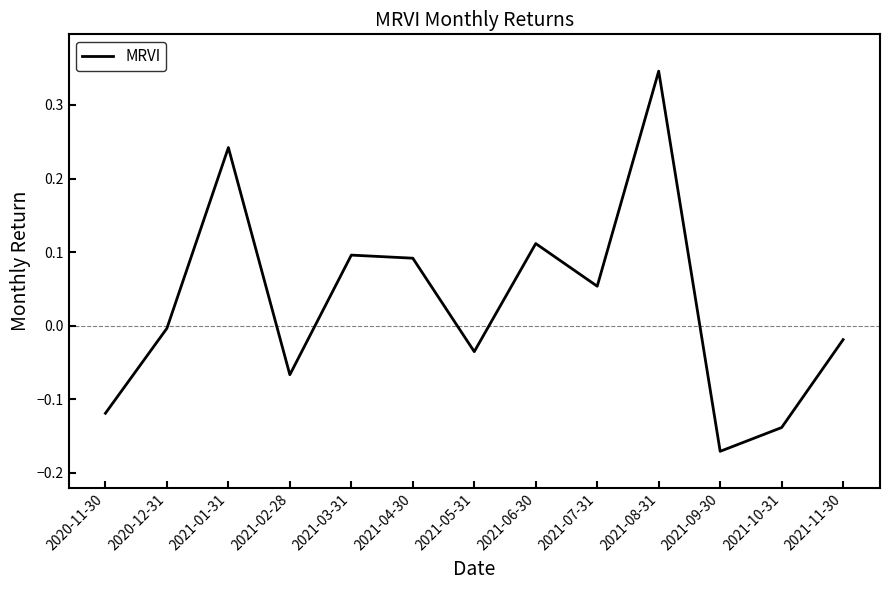

What is the difference between the values at 2021-08-31 and 2020-11-30?

0.5